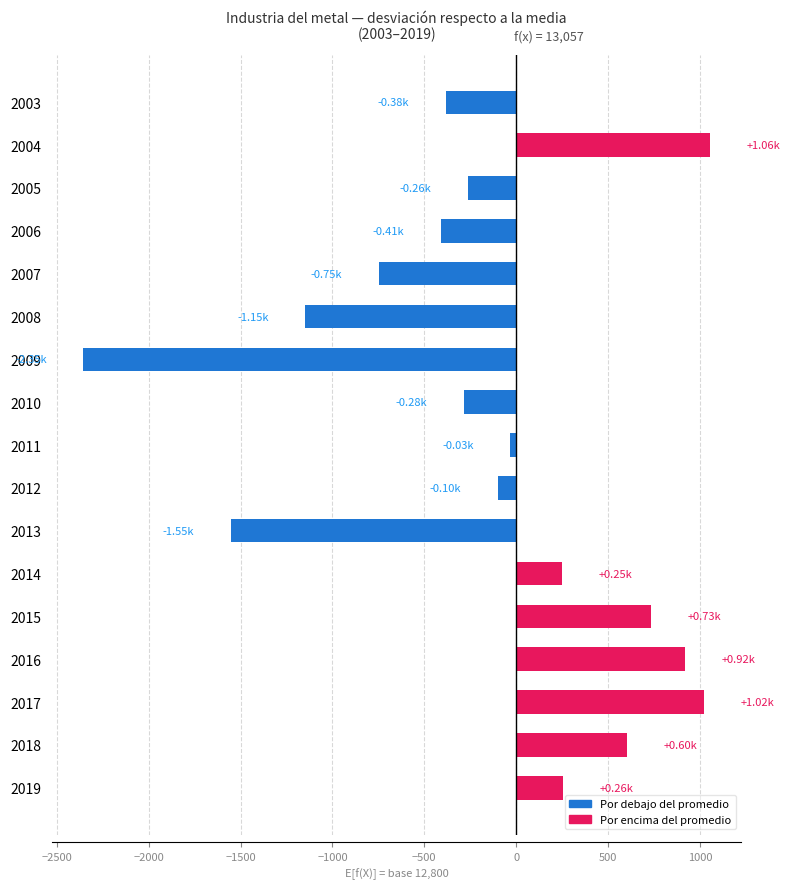

Which has a higher value, 2013 or 2010?

2010